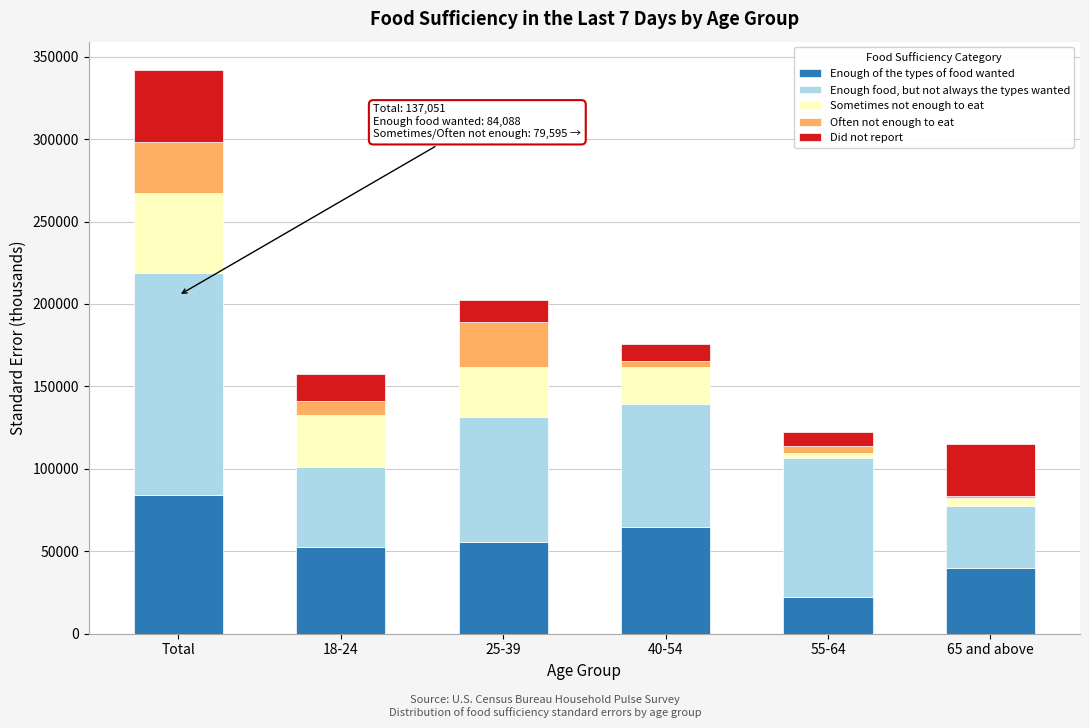

Reading left to right, what are the values for Enough of the types of food wanted?

Total=84087.9	18-24=52406.7	25-39=55920.1	40-54=64982.0	55-64=22235.7	65 and above=39804.1